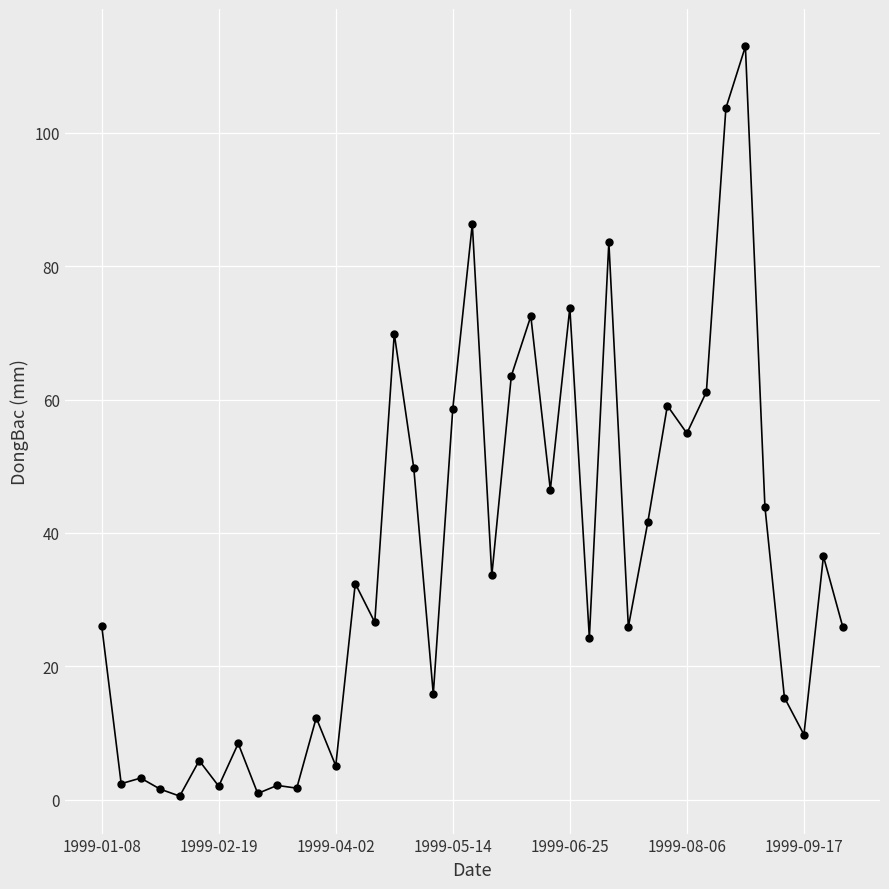

Does the chart have visible grid lines?

Yes